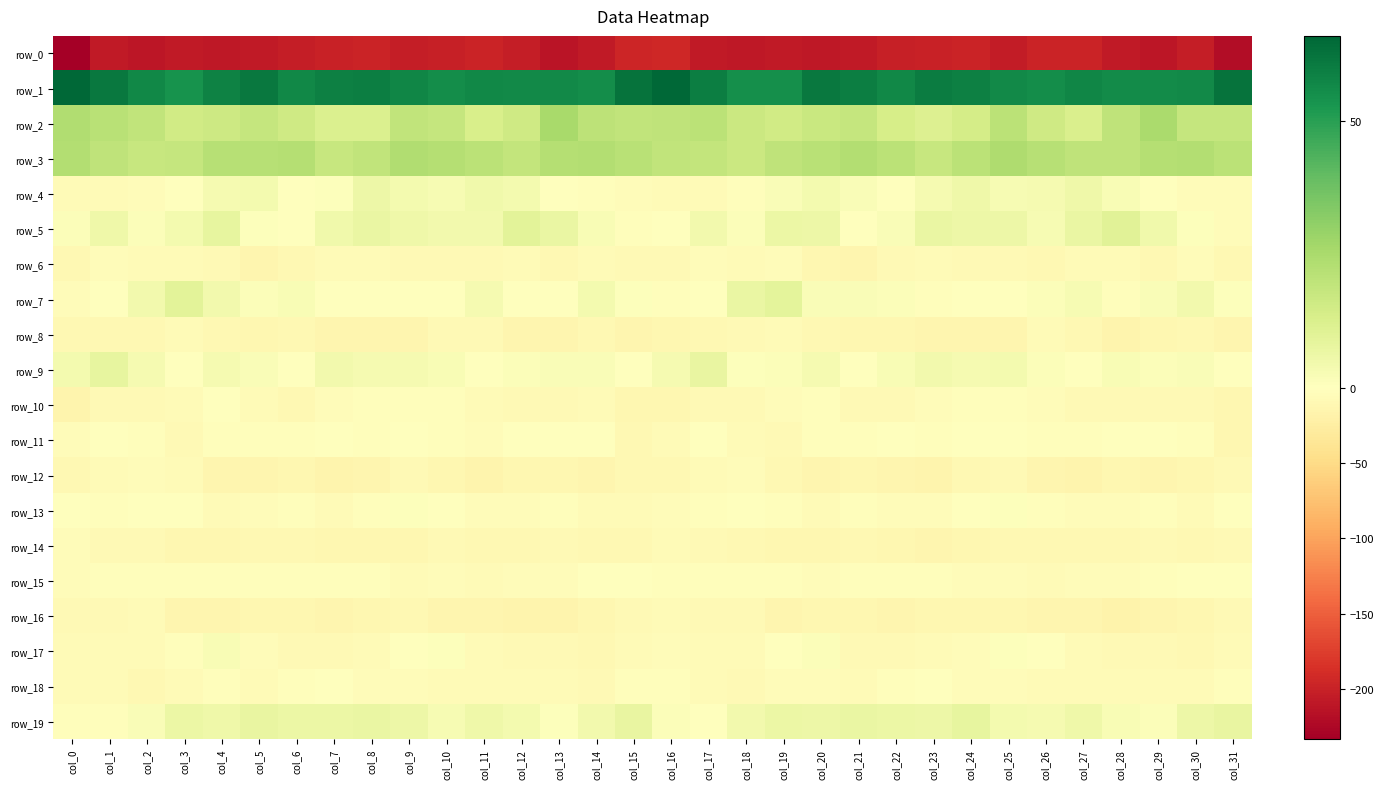

How many series are shown in this chart?

20